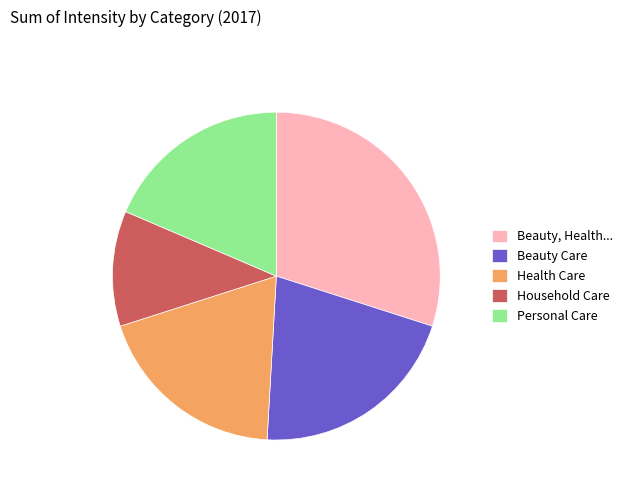

True or false: Health Care accounts for 19% of the total.

True